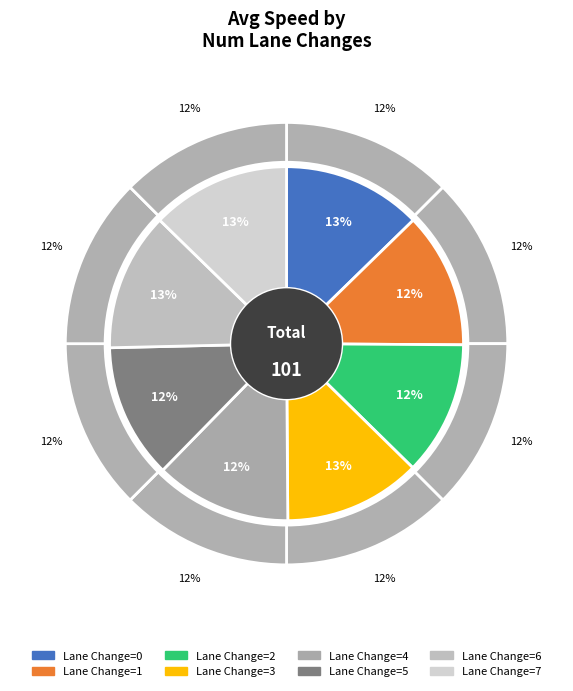

What is the largest slice in the pie chart?

7